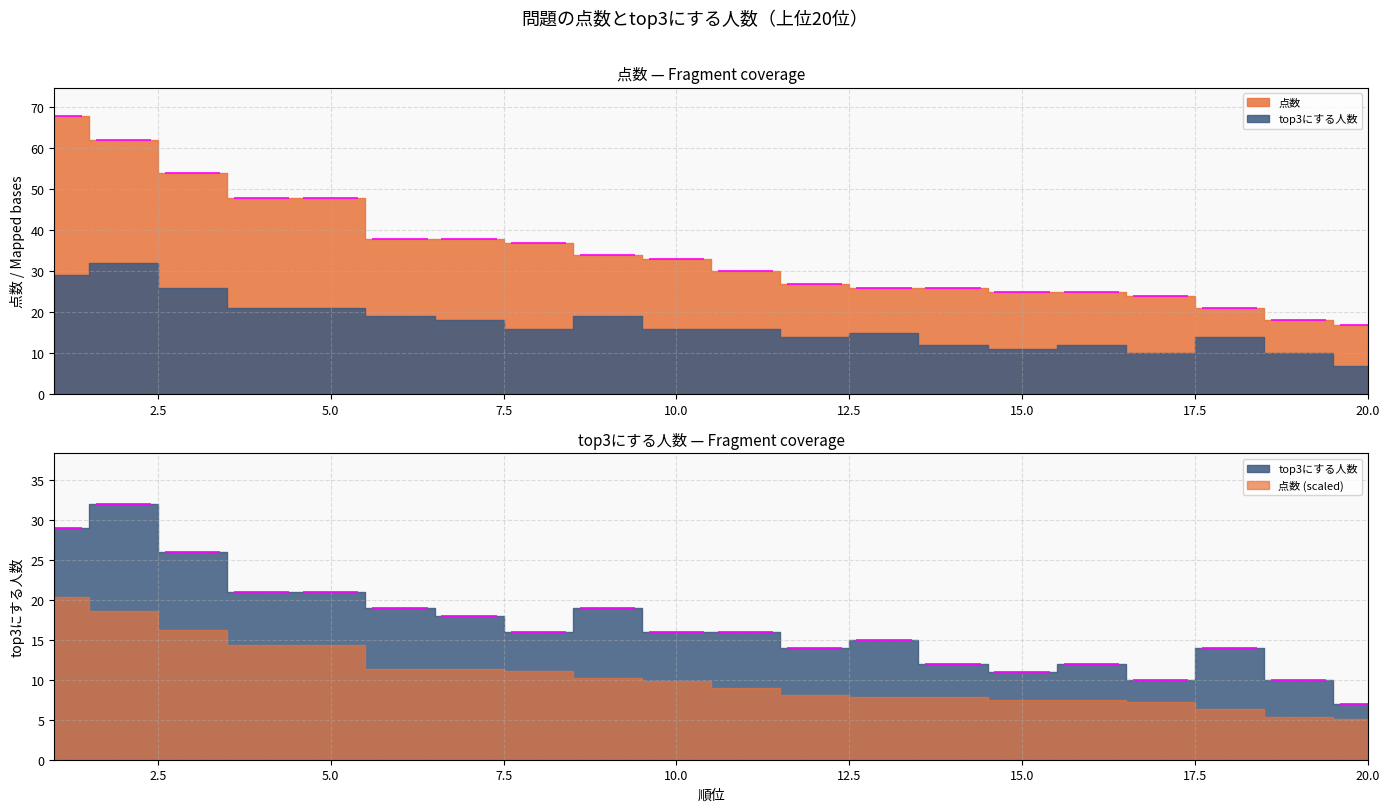

Where does the 点数 series first go above 33?

1